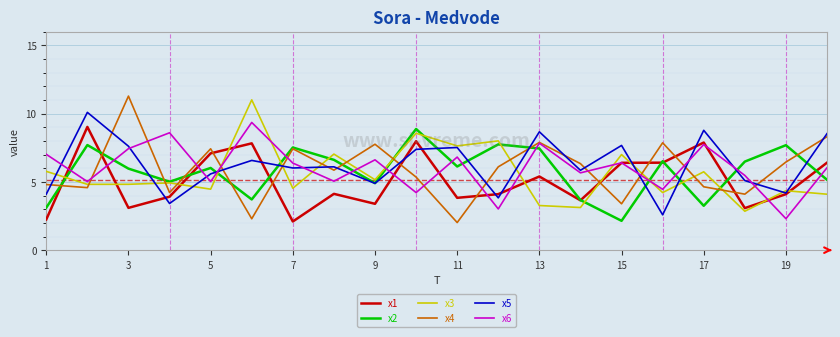

What is the maximum value shown in the chart?

11.3